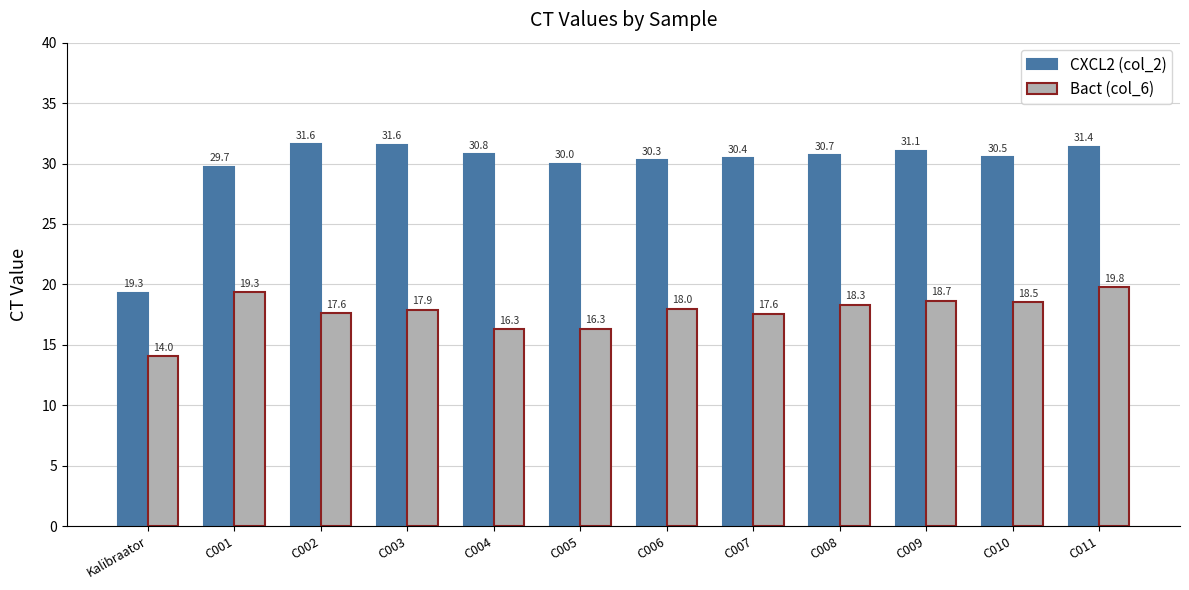

Where does the CXCL2 (col_2) series first go above 30?

C002